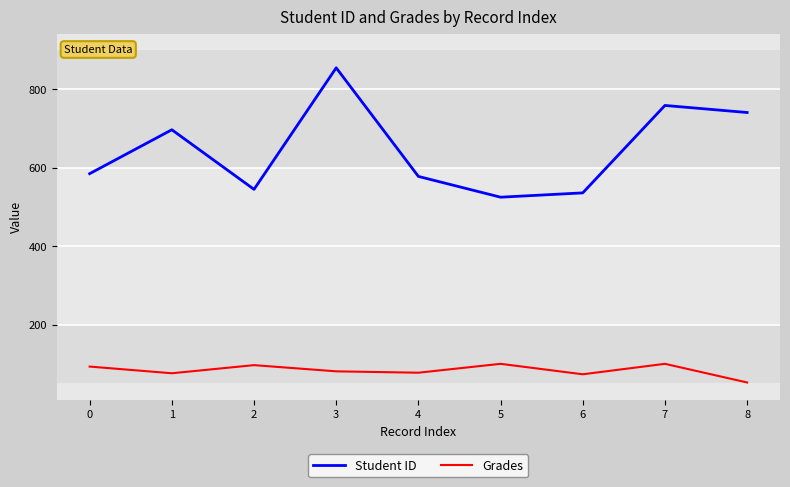

The Student ID series shows 545.0 at 2. True or false?

True